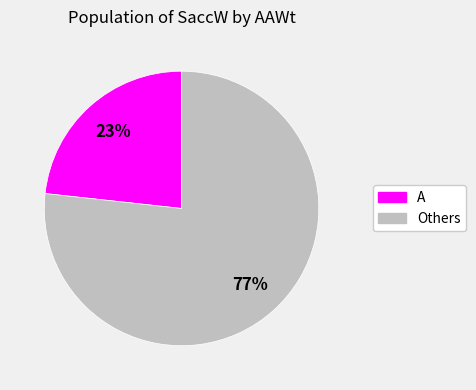

To the nearest percent, what is the average slice percentage?

50%